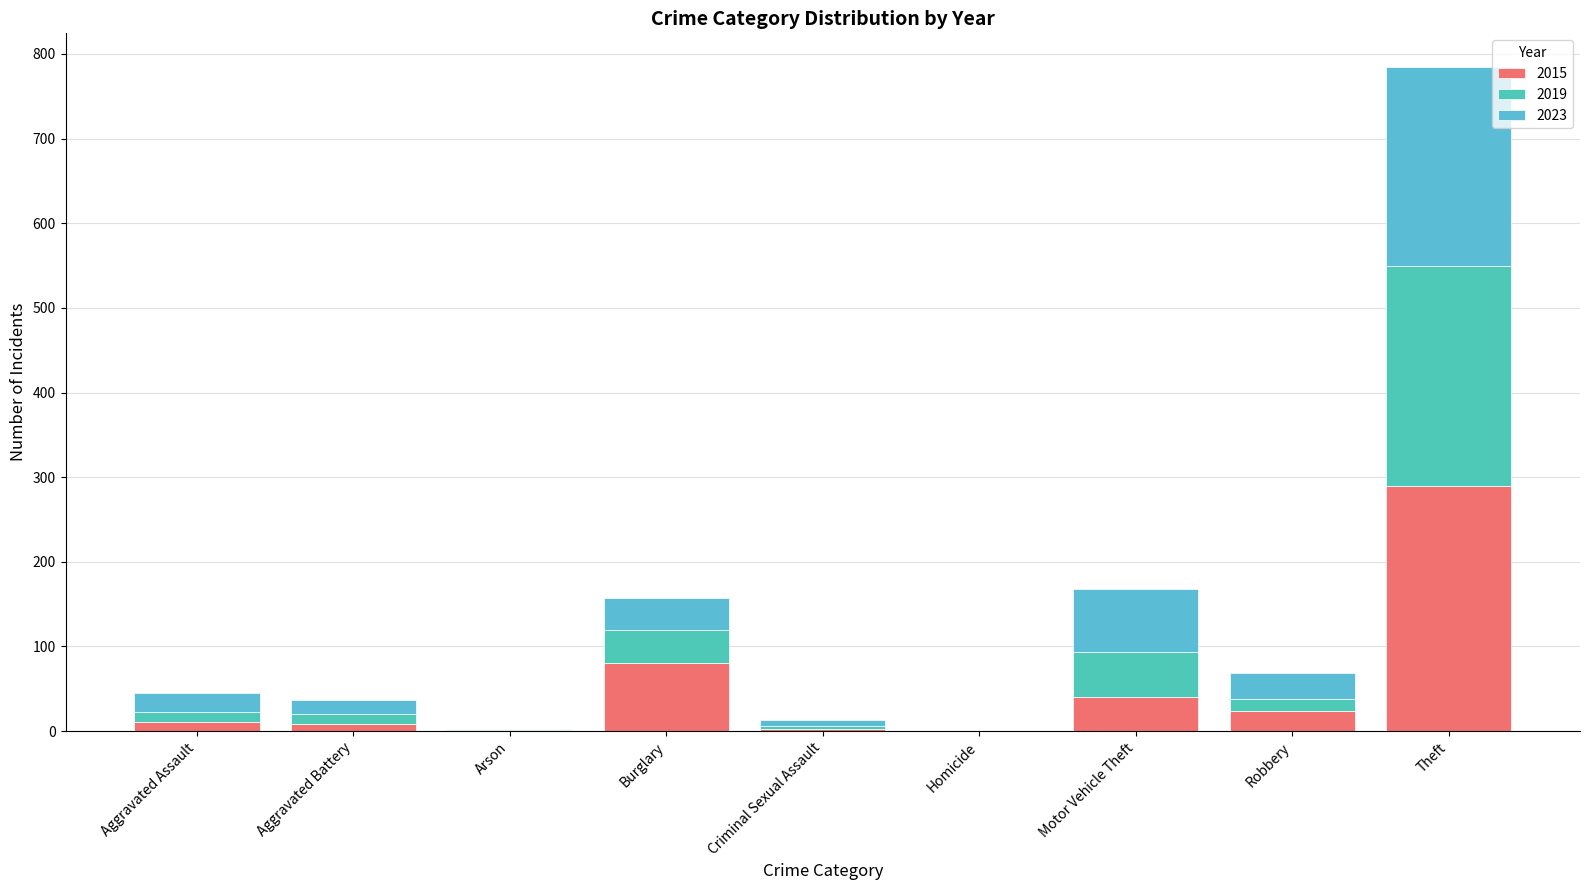

Which series has the largest range (max minus min)?

2015